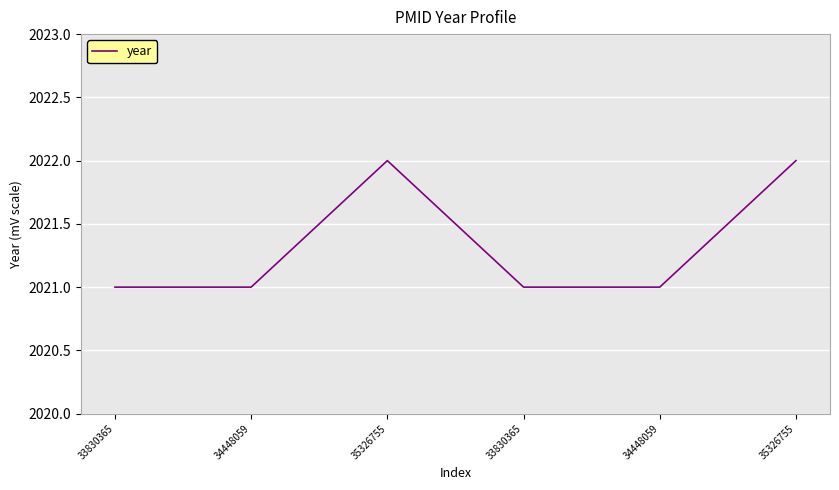

What is the change in value from 33830365 to 35326755?

+1